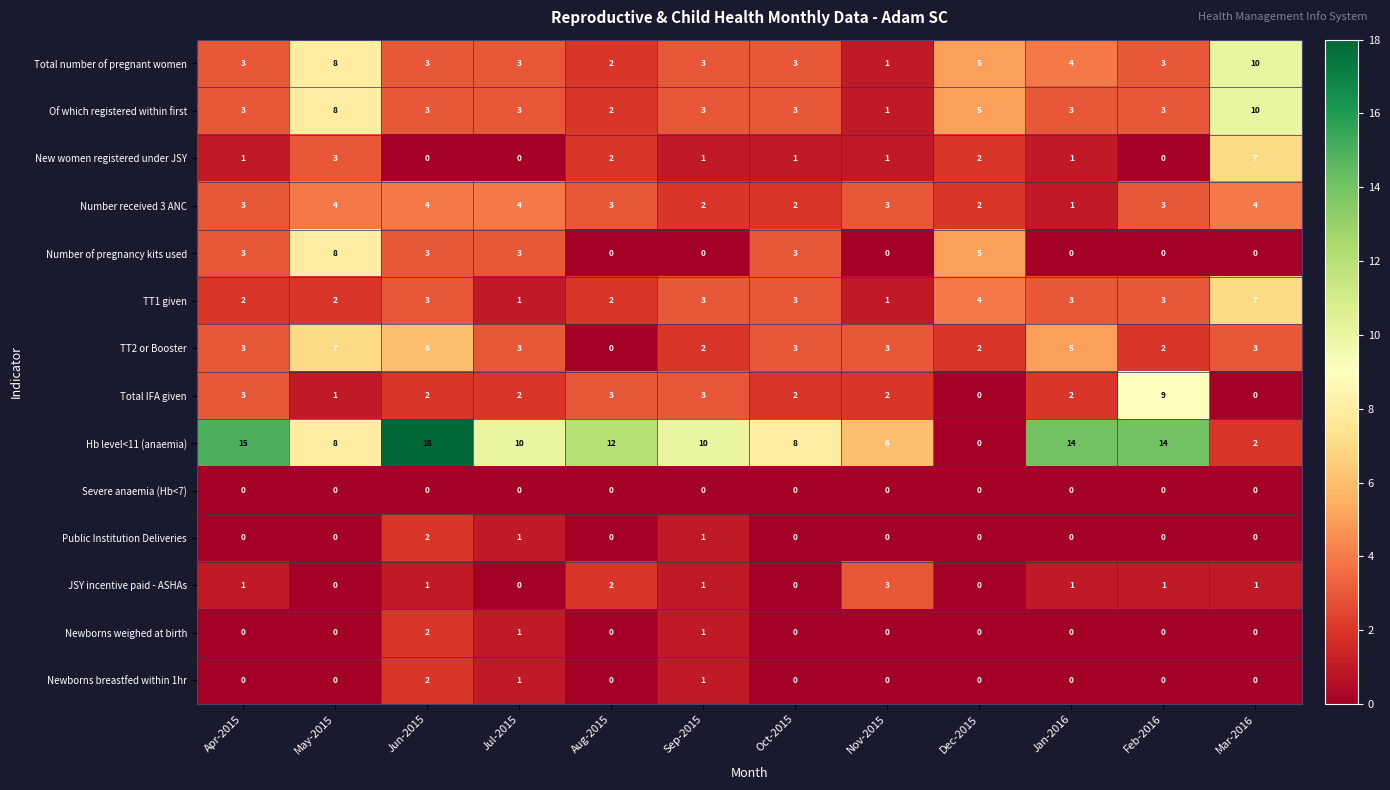

Count the Total number of pregnant women values in the range 3 to 5.

8